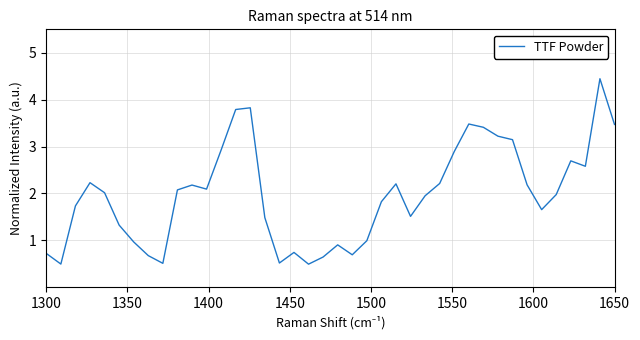

True or false: there are more than 1 points higher than both neighbors.

True